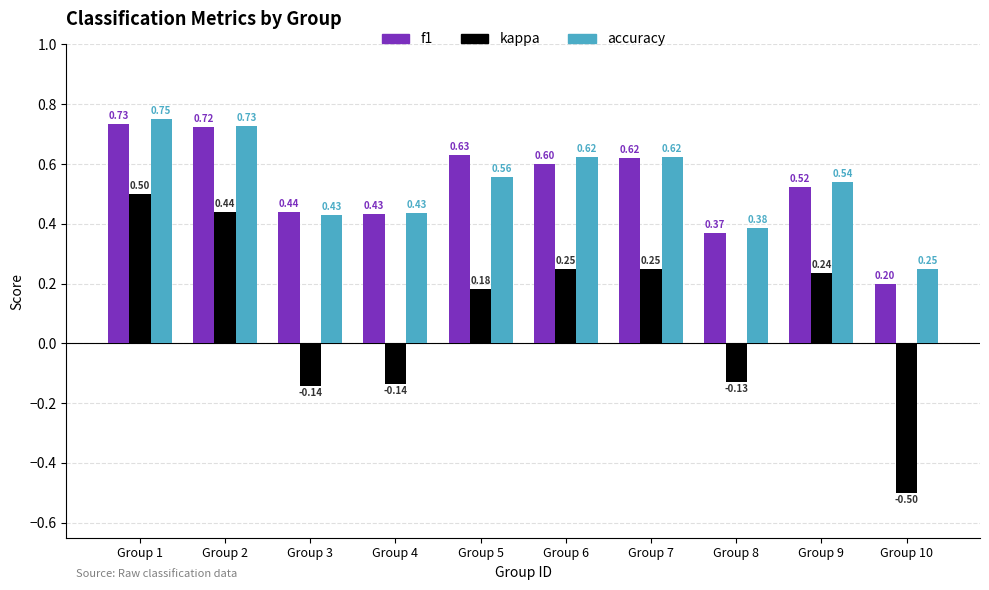

The f1 series shows 0.6 at Group 6. True or false?

True